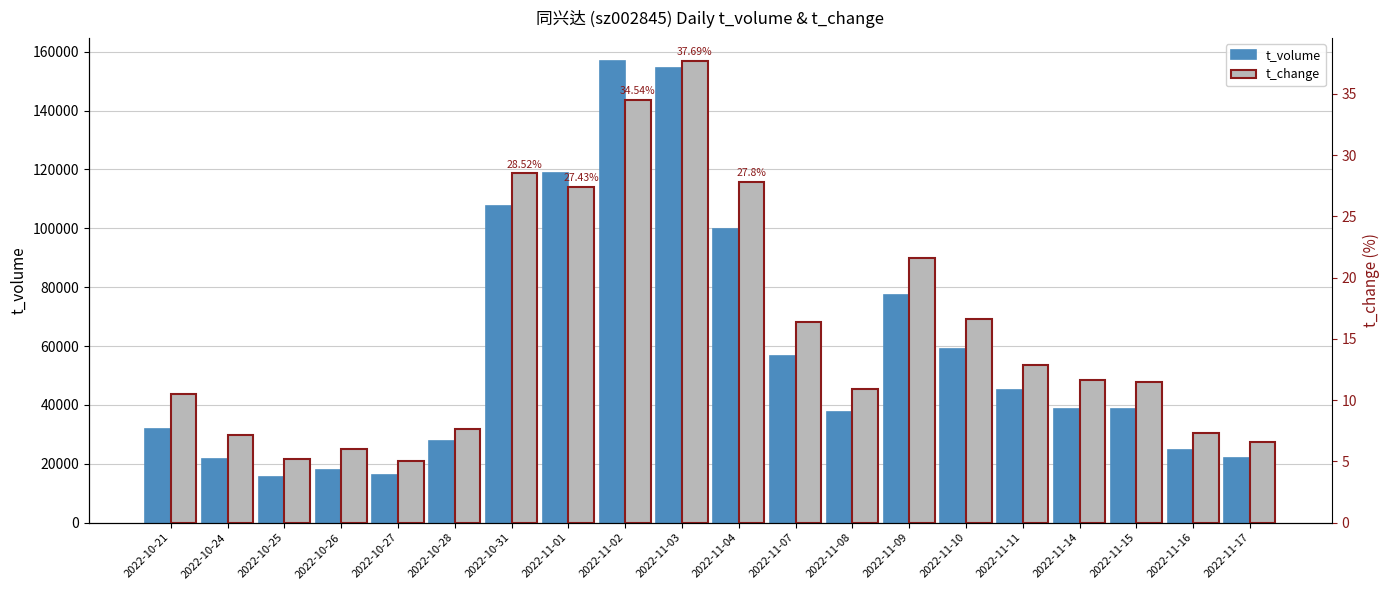

At which category is the sum across all series the highest?

2022-11-02